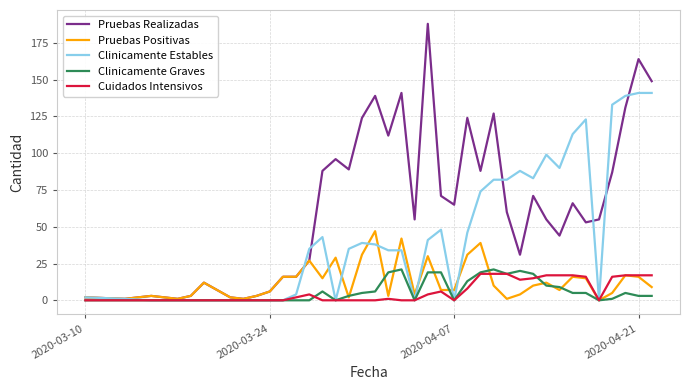

How many distinct data groups are displayed?

5